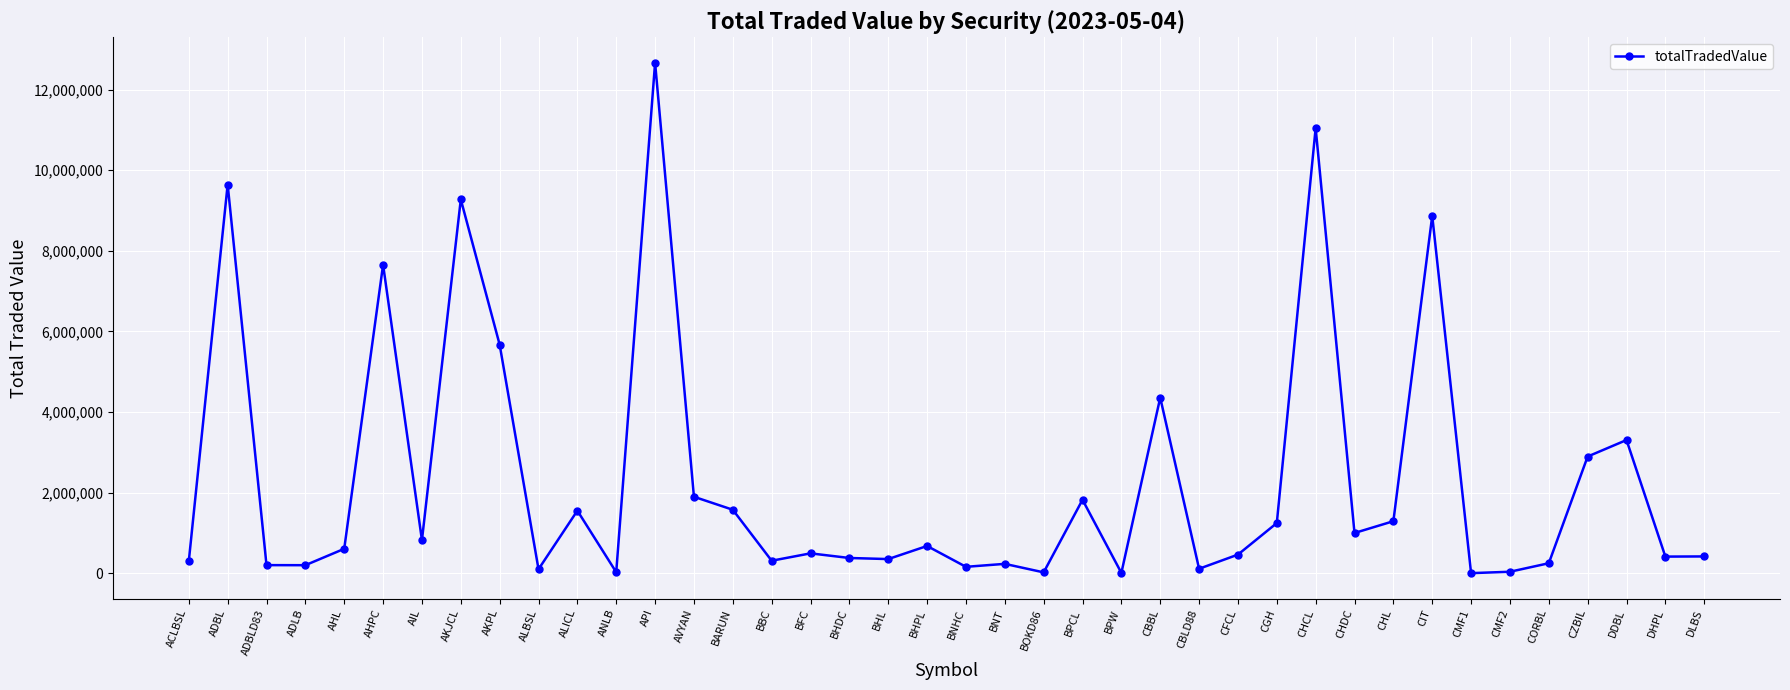

How many lines are shown in the chart?

1